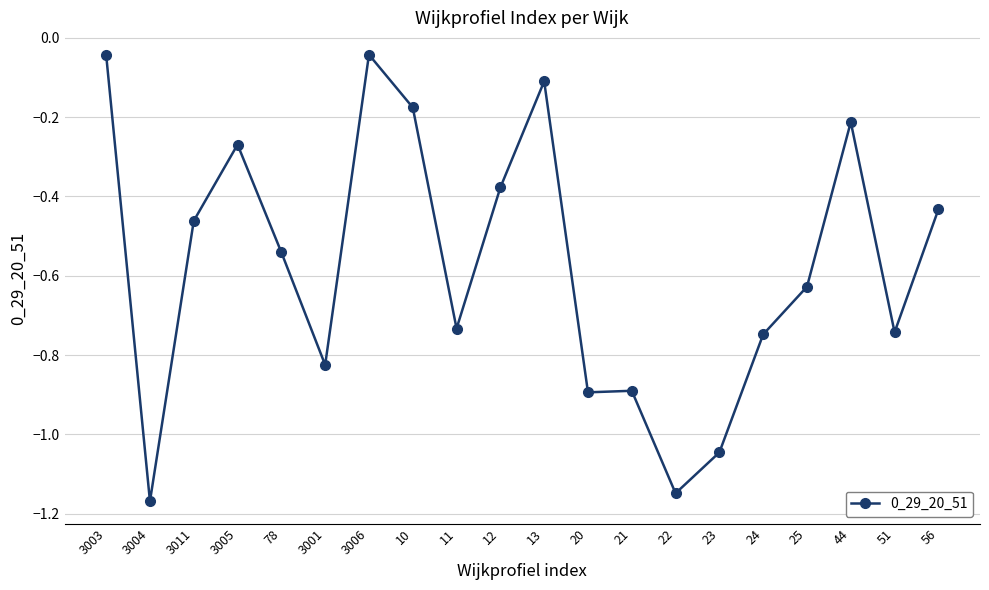

What position from the right is 3011?

18